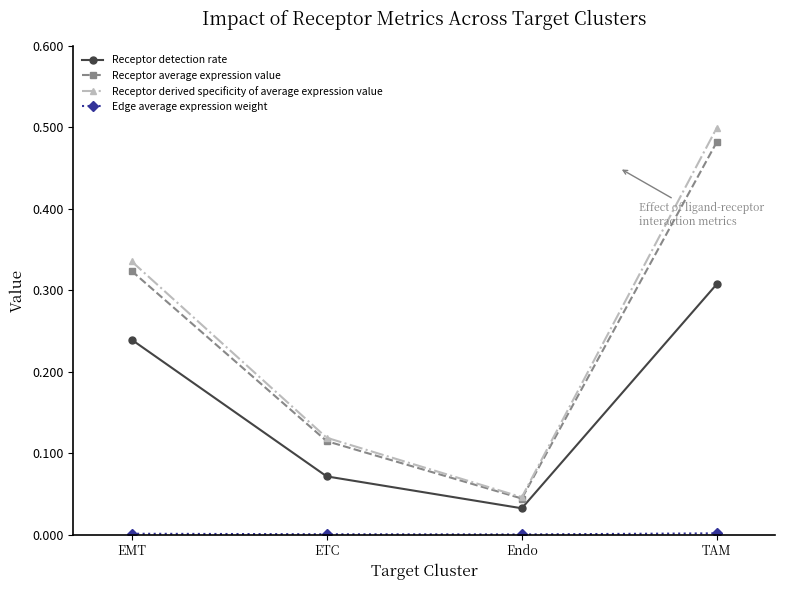

Rank the categories by Receptor detection rate value from highest to lowest.

TAM, EMT, ETC, Endo